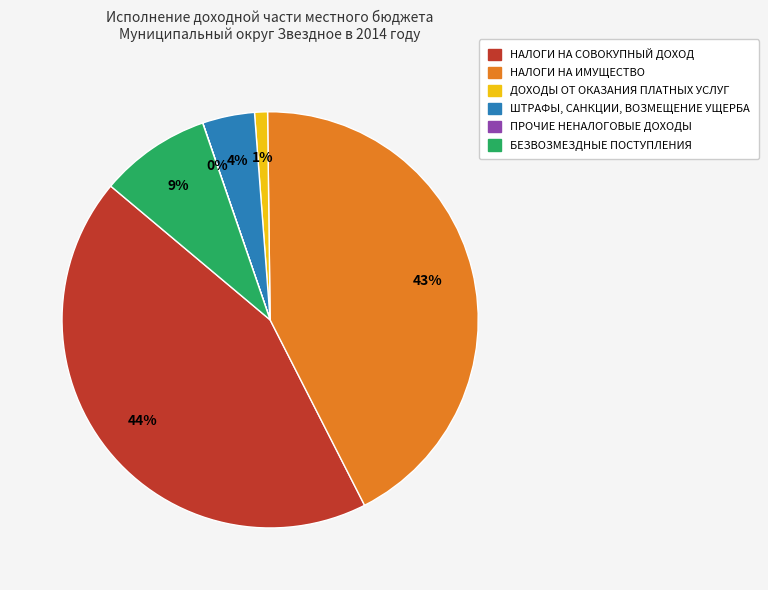

Is it true that ДОХОДЫ ОТ ОКАЗАНИЯ ПЛАТНЫХ УСЛУГ is 11% of the pie?

False